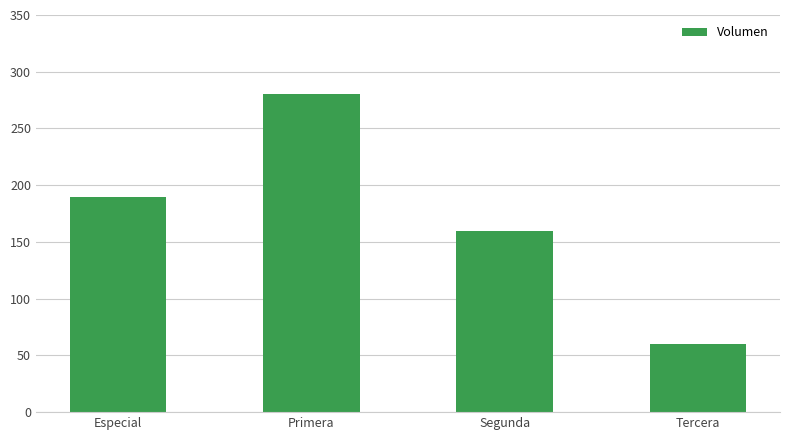

Rank the categories by value from highest to lowest.

Primera, Especial, Segunda, Tercera